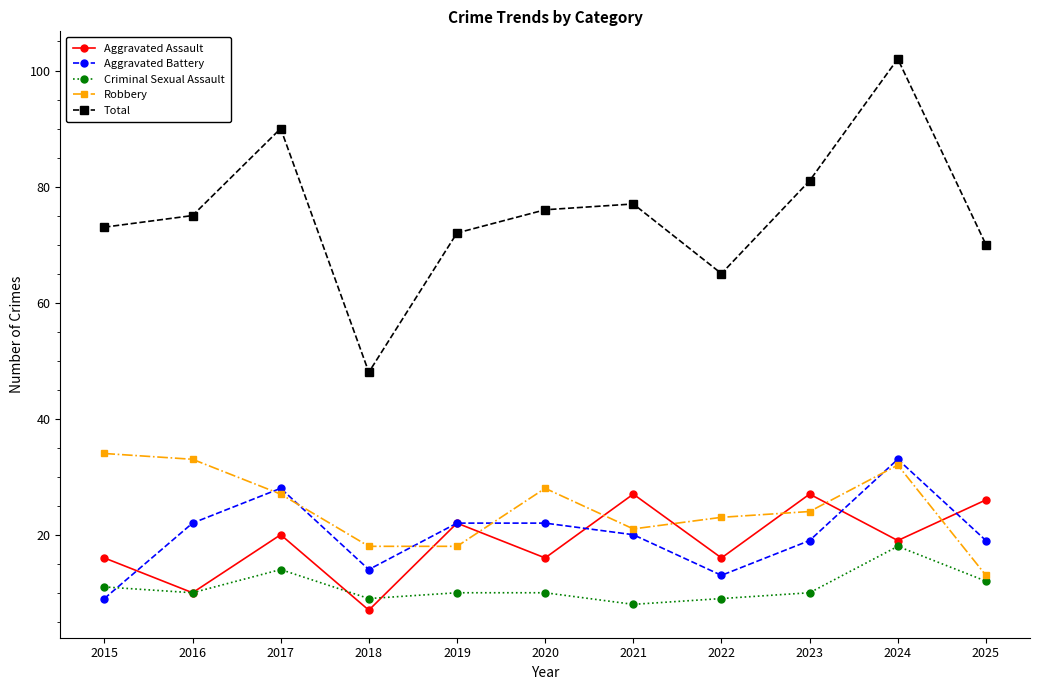

What is the sum of the Robbery values at 2018 and 2022?

41